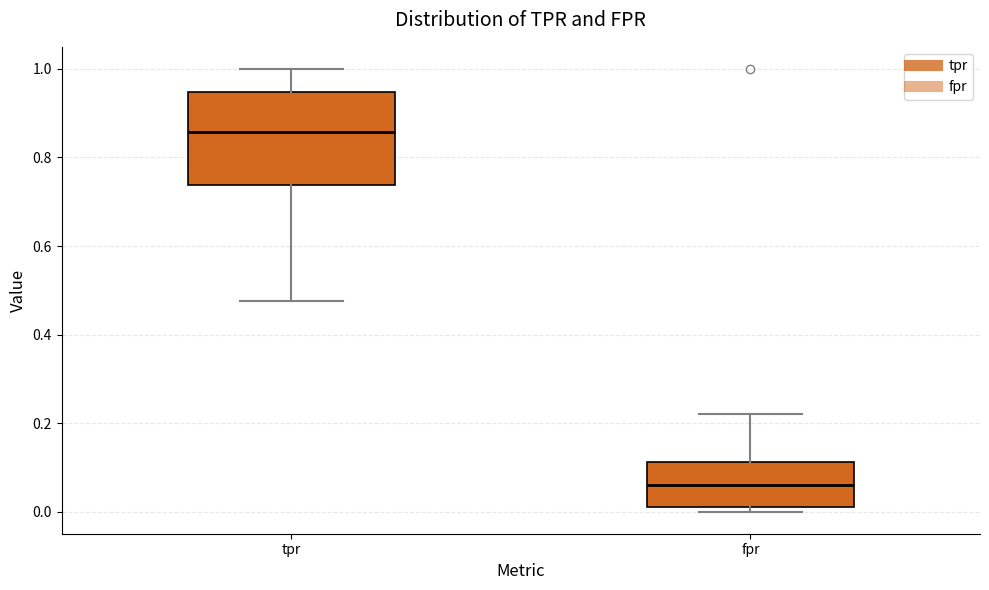

Which box is the tallest, from its lower edge to its upper edge?

tpr